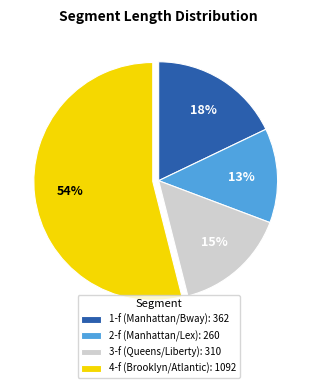

Approximately how many times larger is the value at 4-f (Brooklyn/Atlantic): 1092 compared to 1-f (Manhattan/Bway): 362?

3.0